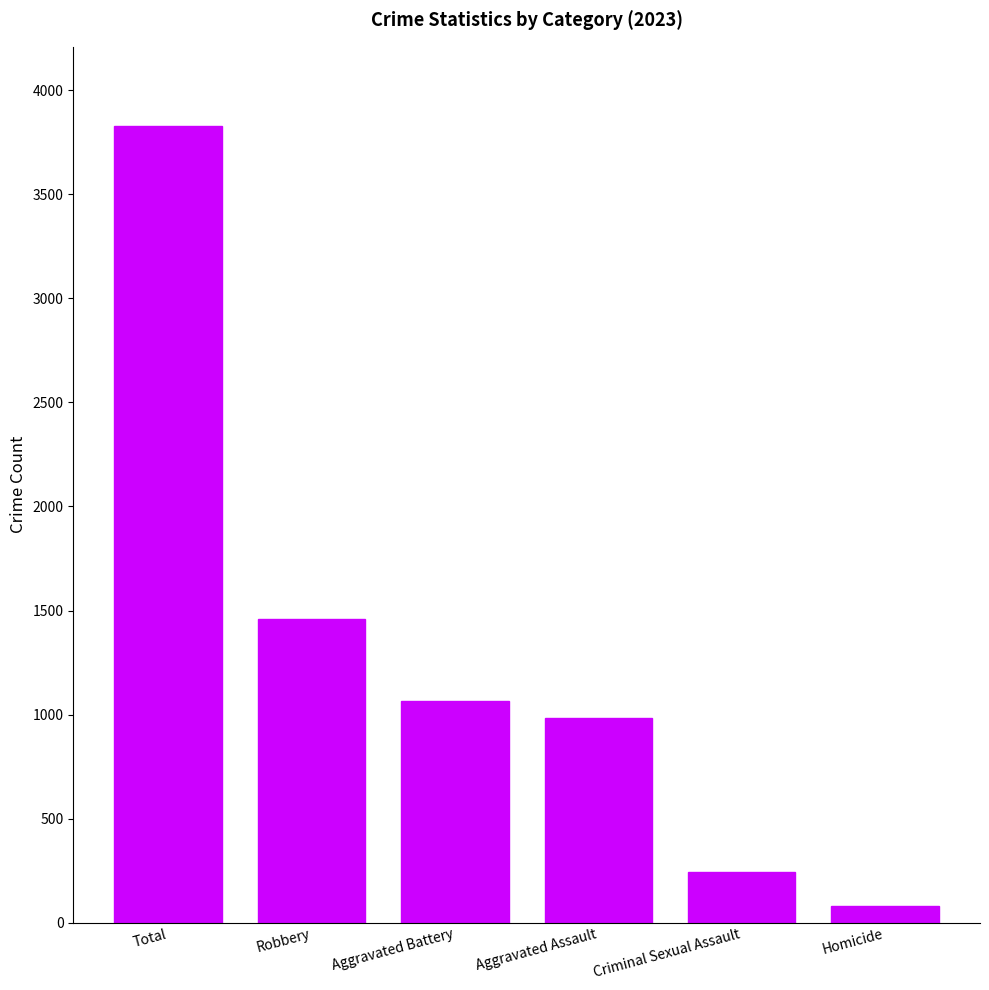

Are the bars horizontal?

No